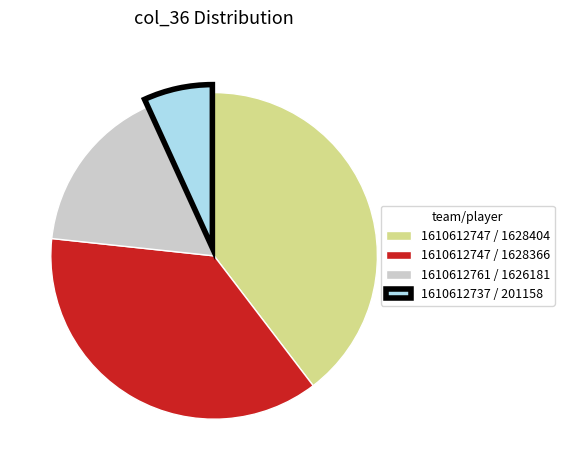

Which category has the smallest portion of the pie?

1610612737 / 201158